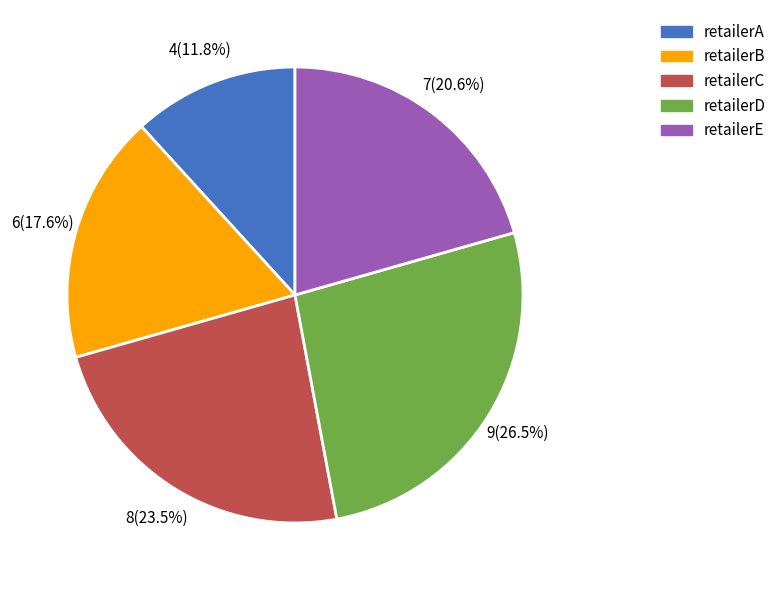

Which category has the biggest portion of the pie?

retailerD